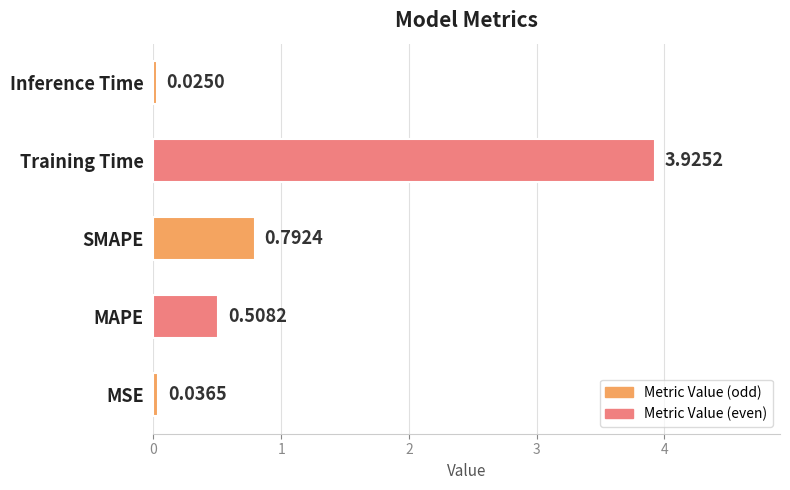

What is the average value?

1.1